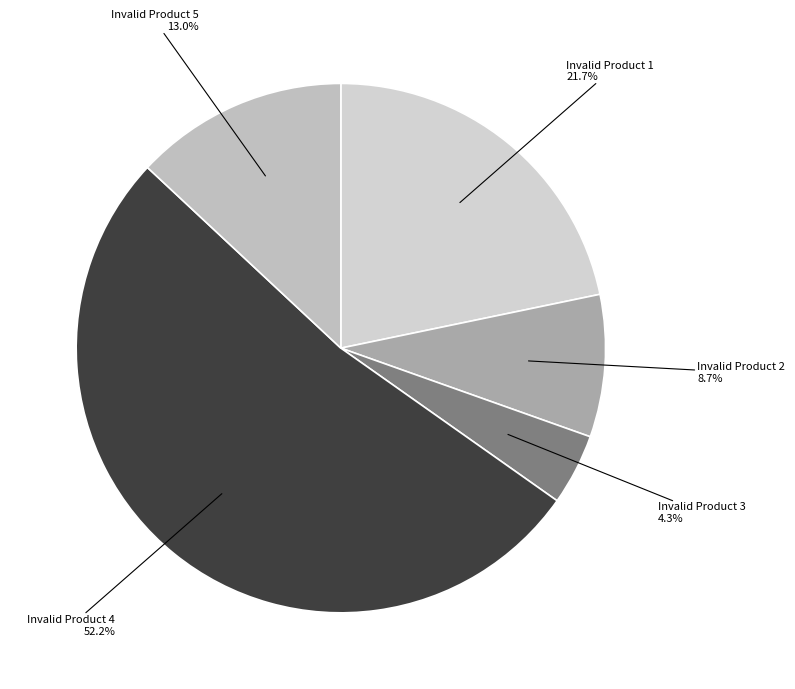

Is the sum of Invalid Product 3 and Invalid Product 5 greater than half?

No